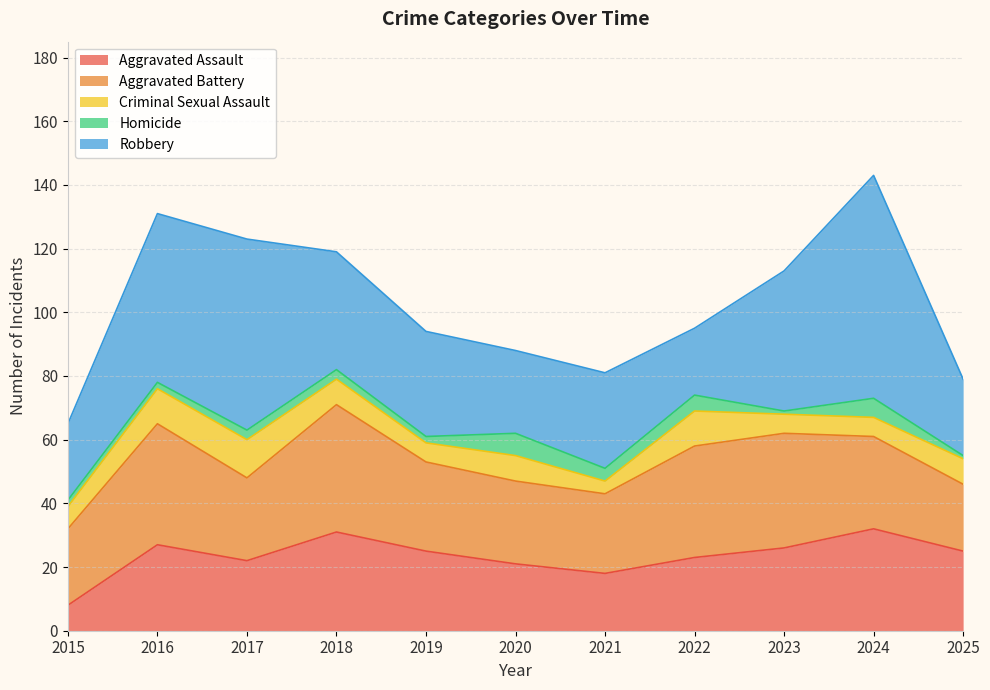

Reading left to right, list all the values displayed in this chart.

Aggravated Assault: 8	27	22	31	25	21	18	23	26	32	25
Aggravated Battery: 24	38	26	40	28	26	25	35	36	29	21
Criminal Sexual Assault: 7	11	12	8	6	8	4	11	6	6	8
Homicide: 2	2	3	3	2	7	4	5	1	6	1
Robbery: 24	53	60	37	33	26	30	21	44	70	24